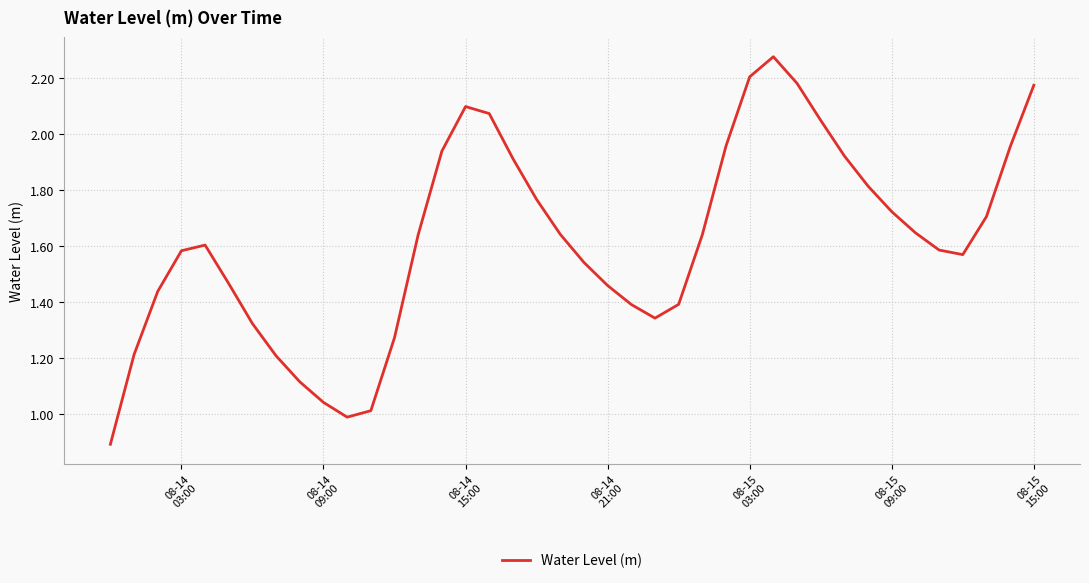

What is the smallest value displayed?

0.9